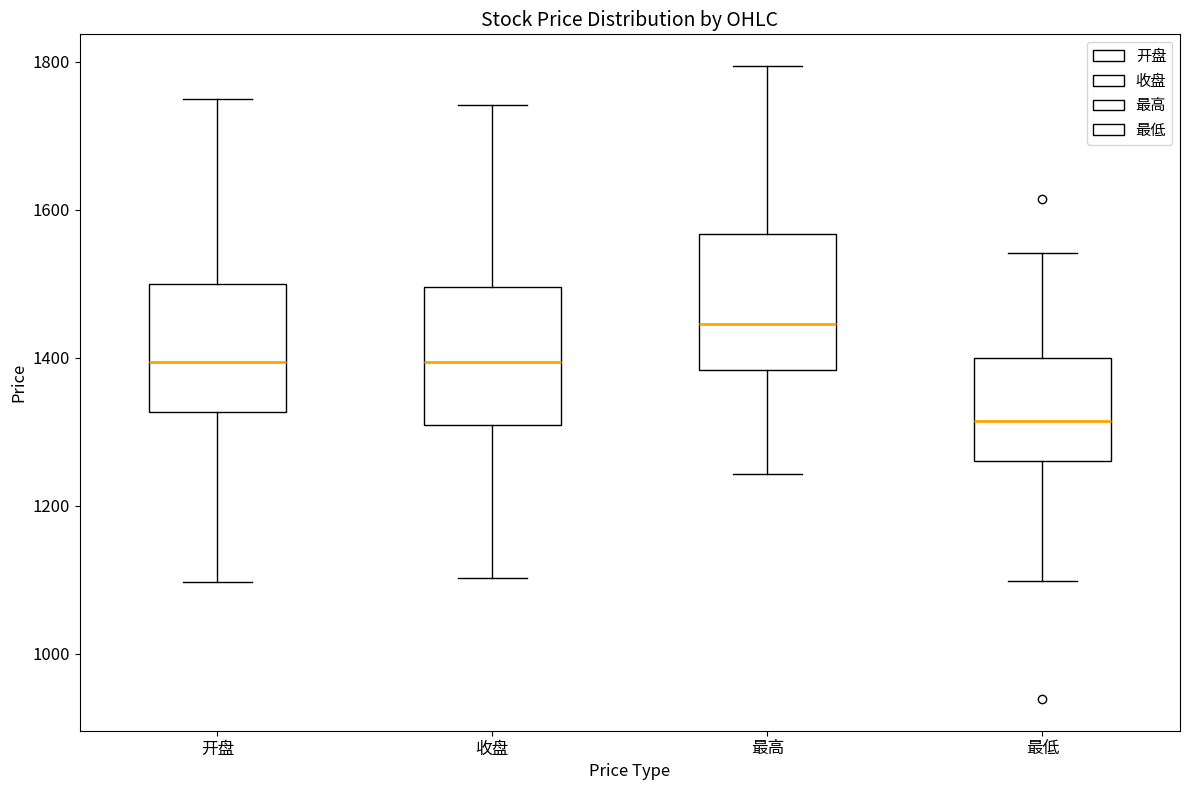

Which box's median line is the lowest?

最低